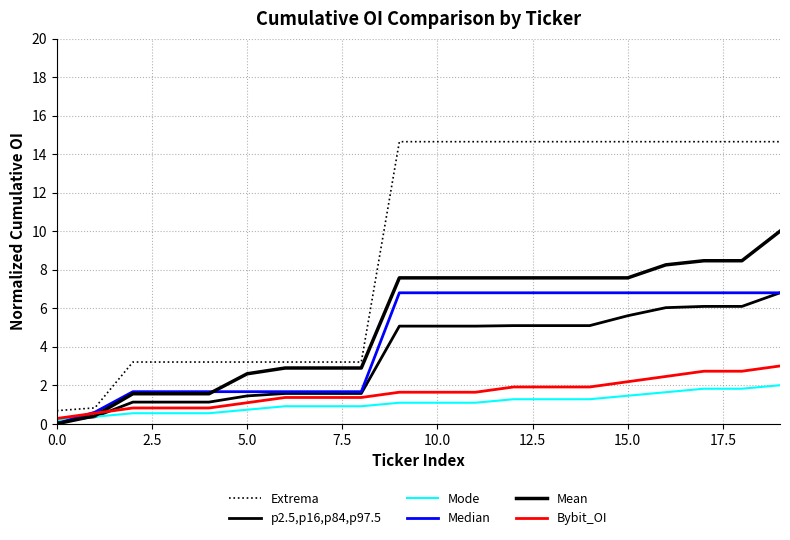

How many lines are shown in the chart?

6